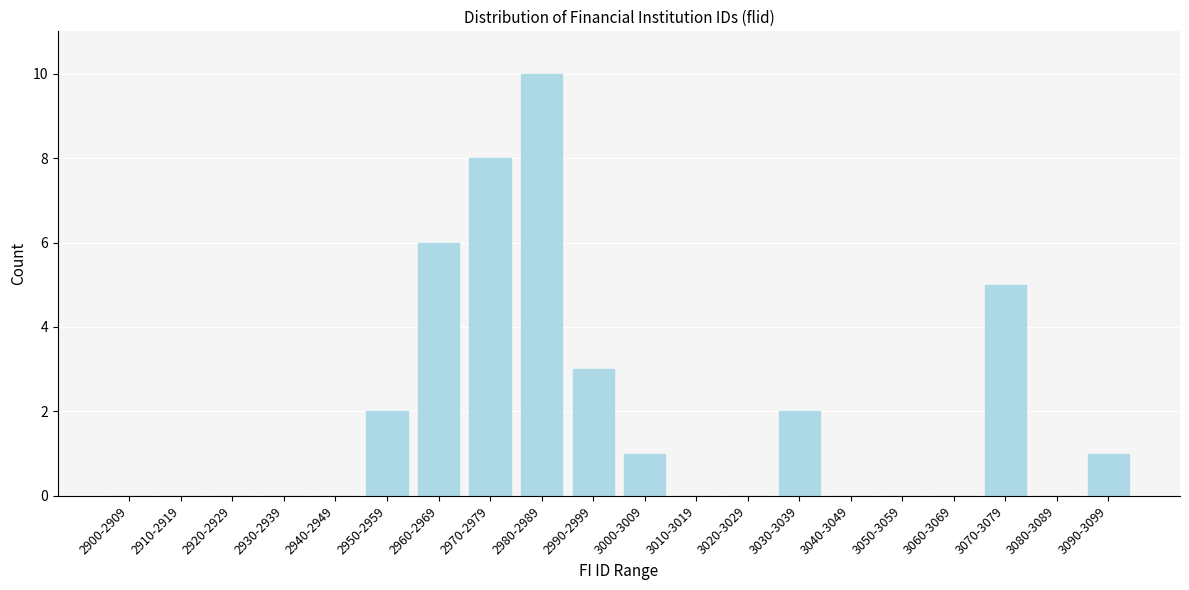

Reading right to left, extract all data points from this chart.

3090-3099=1	3080-3089=0	3070-3079=5	3060-3069=0	3050-3059=0	3040-3049=0	3030-3039=2	3020-3029=0	3010-3019=0	3000-3009=1	2990-2999=3	2980-2989=10	2970-2979=8	2960-2969=6	2950-2959=2	2940-2949=0	2930-2939=0	2920-2929=0	2910-2919=0	2900-2909=0